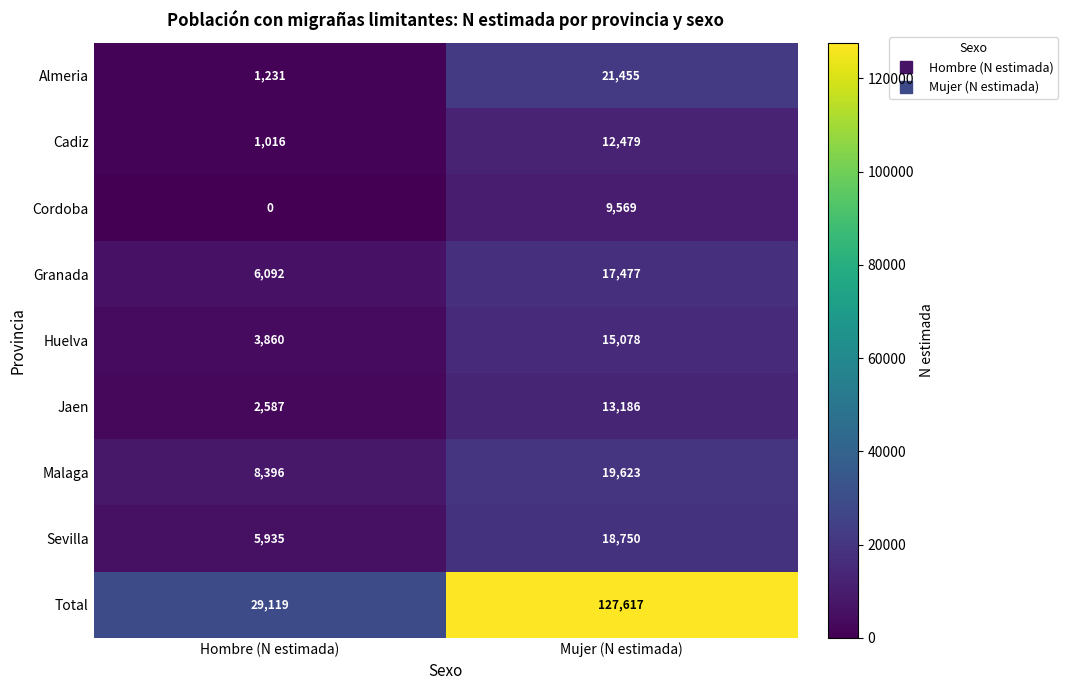

What is the approximate value of Granada at Hombre (N estimada)?

6092